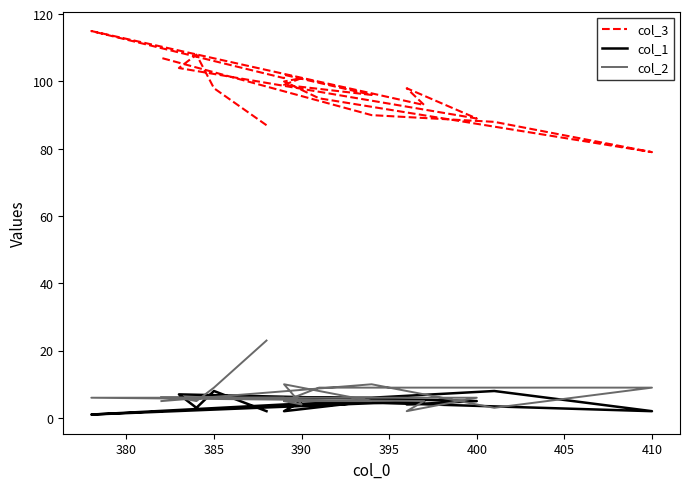

What position from the left is 400?

6